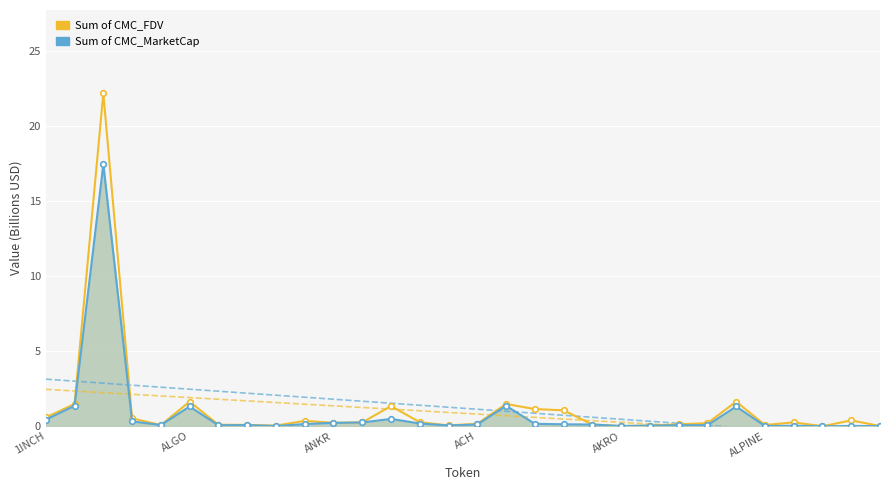

What is the difference between the Sum of CMC_FDV values at 28 and 11?

0.1